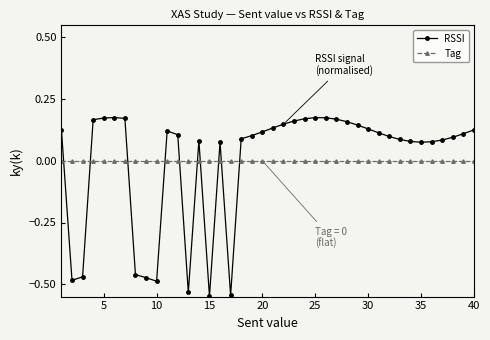

Rank the series by their maximum value, from lowest to highest.

Tag, RSSI